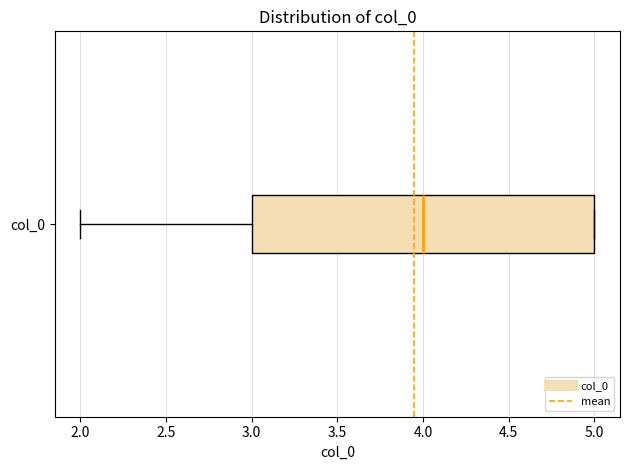

Read this box plot against the x-axis: the position of the median line, the range covered by the box, and the ends of both whiskers. The values are not printed on the chart, so give them approximately, as read against the axis.

median 4, box 3 to 5, whiskers 2 to 5